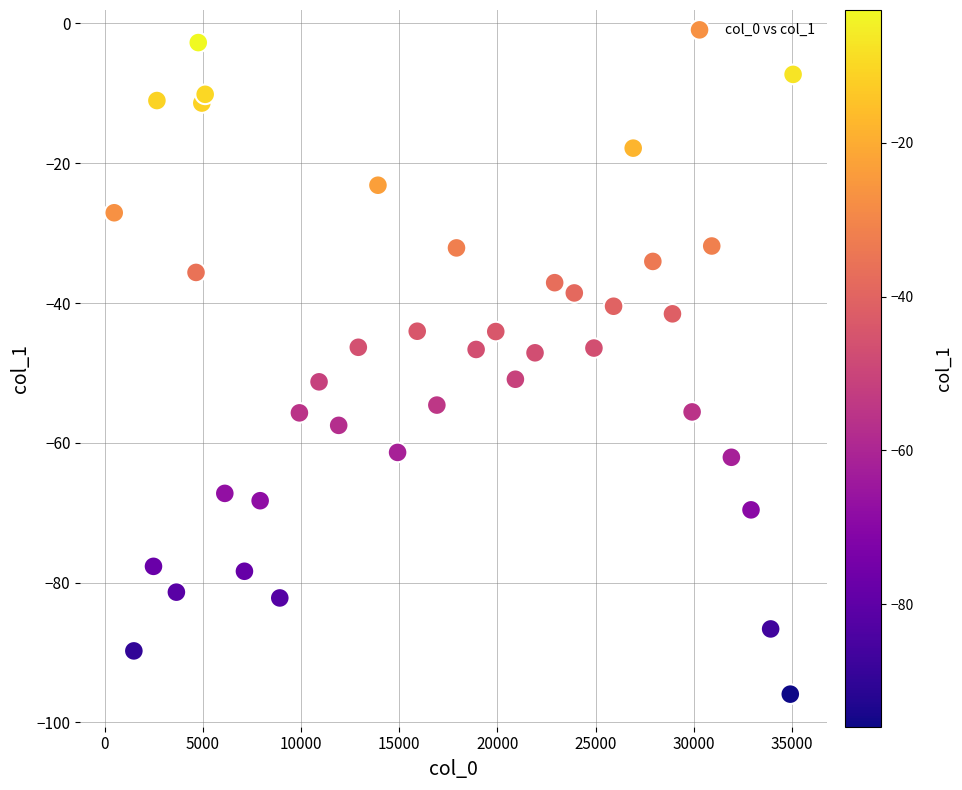

What is the range of X values (max minus min)?

34576.0